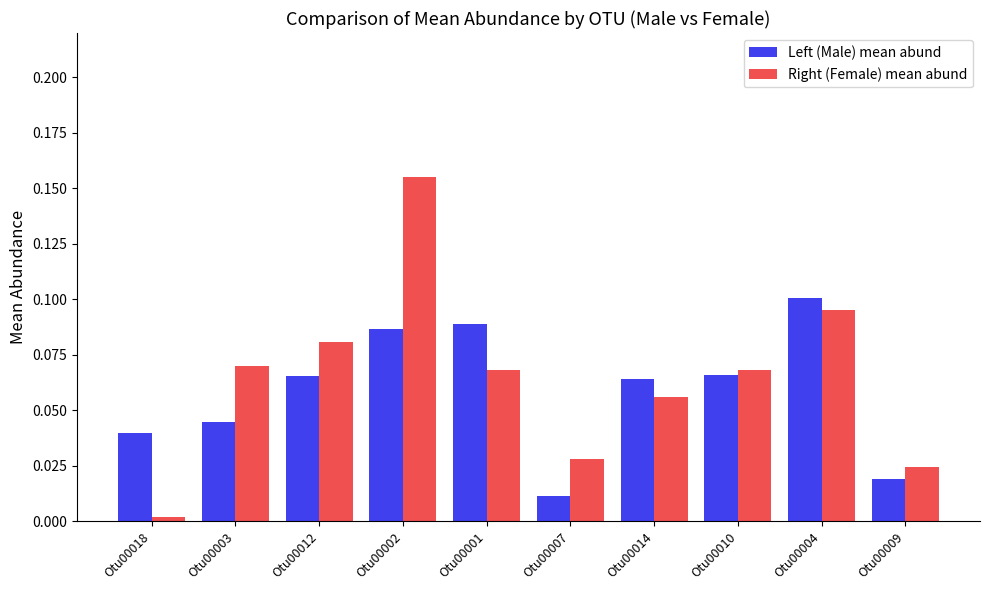

Which series changed the most between Otu00018 and Otu00012?

Right (Female) mean abund